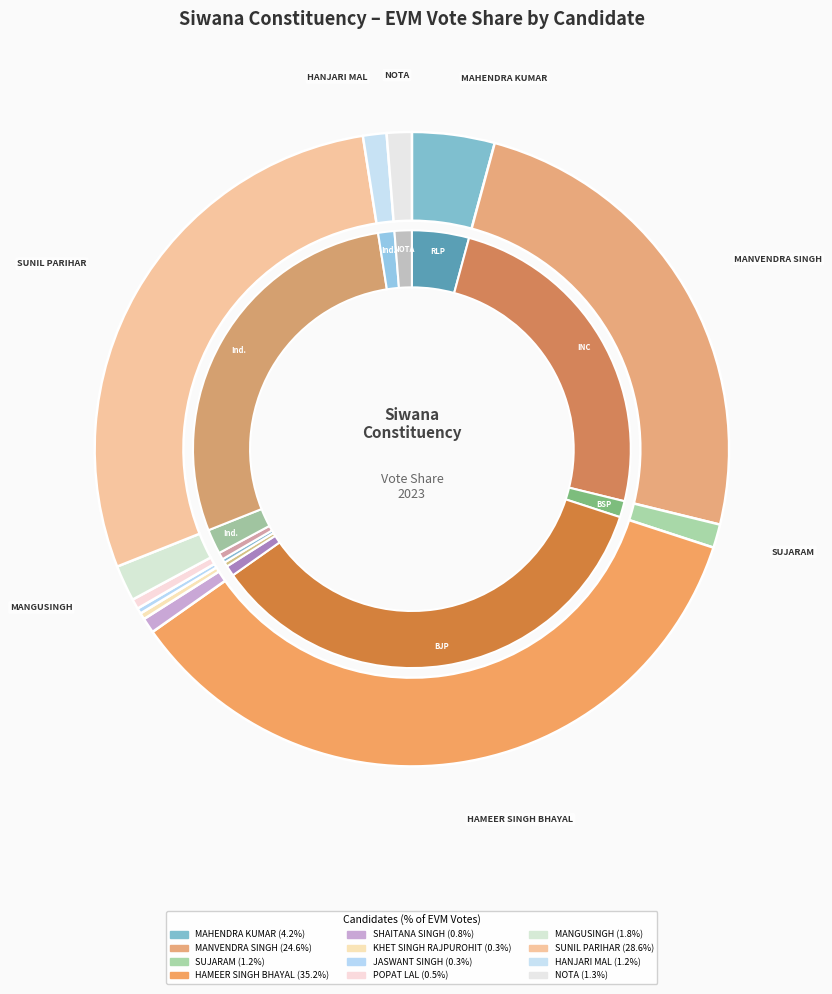

What is the smallest slice in the pie chart?

JASWANT SINGH